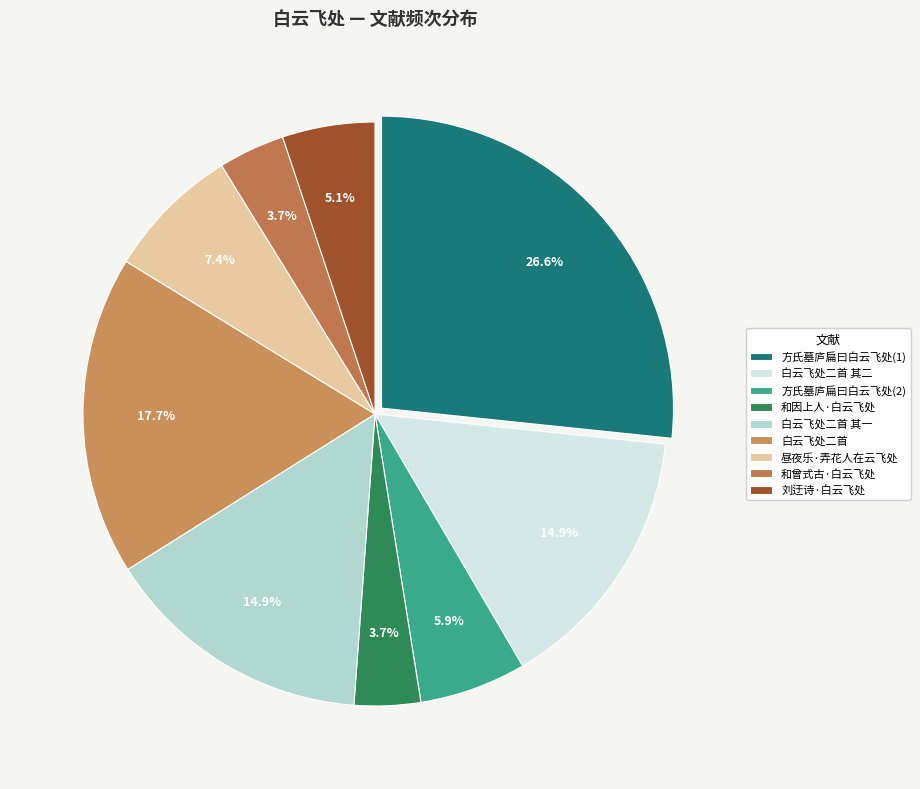

Which slice is the smallest?

和因上人·白云飞处是吾家